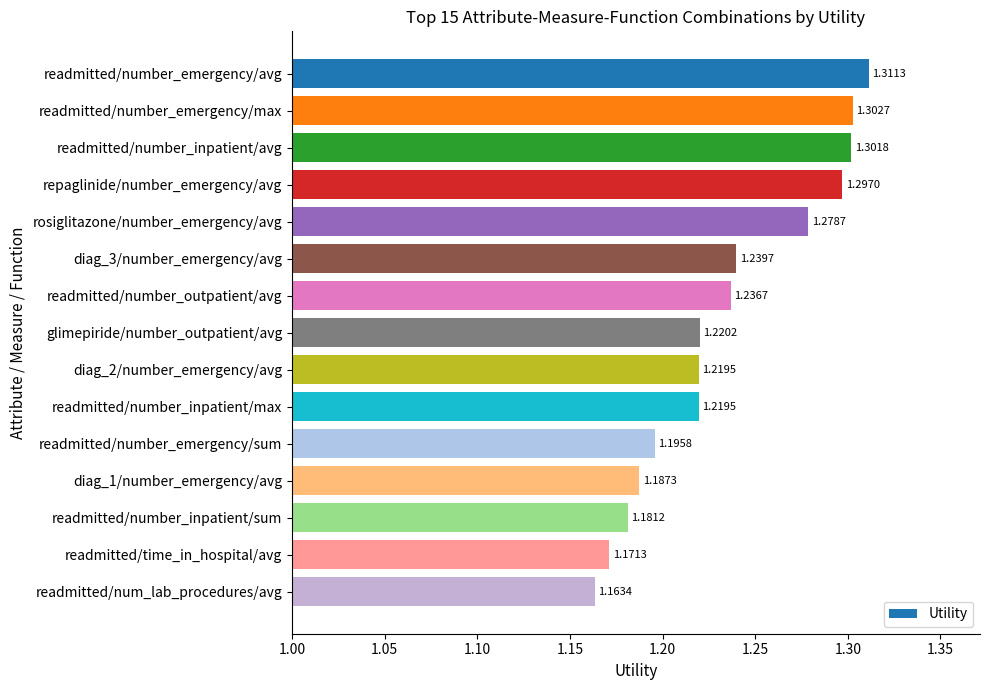

What is the label of the 2nd bar from the bottom?

readmitted/time_in_hospital/avg